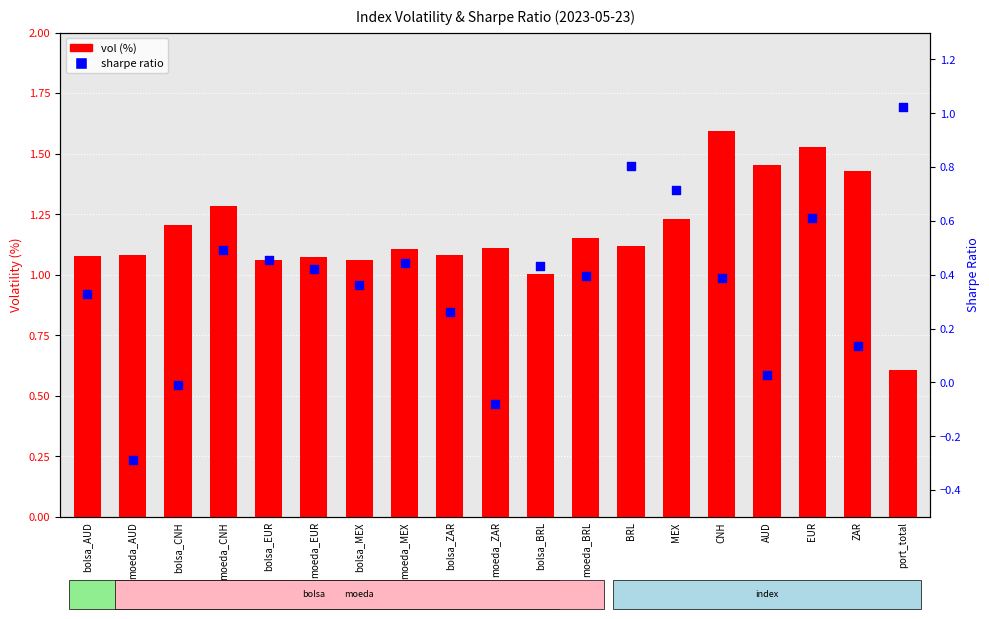

At how many categories does at least one series exceed 0?

19